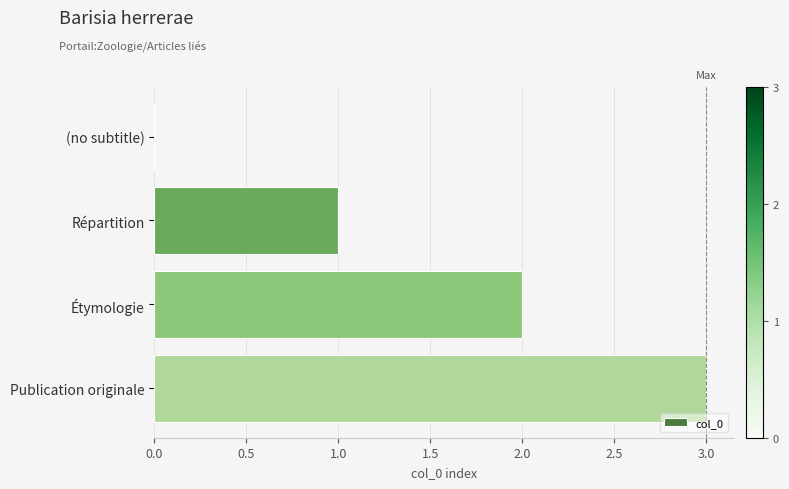

What is the change in value from (no subtitle) to Répartition?

+1